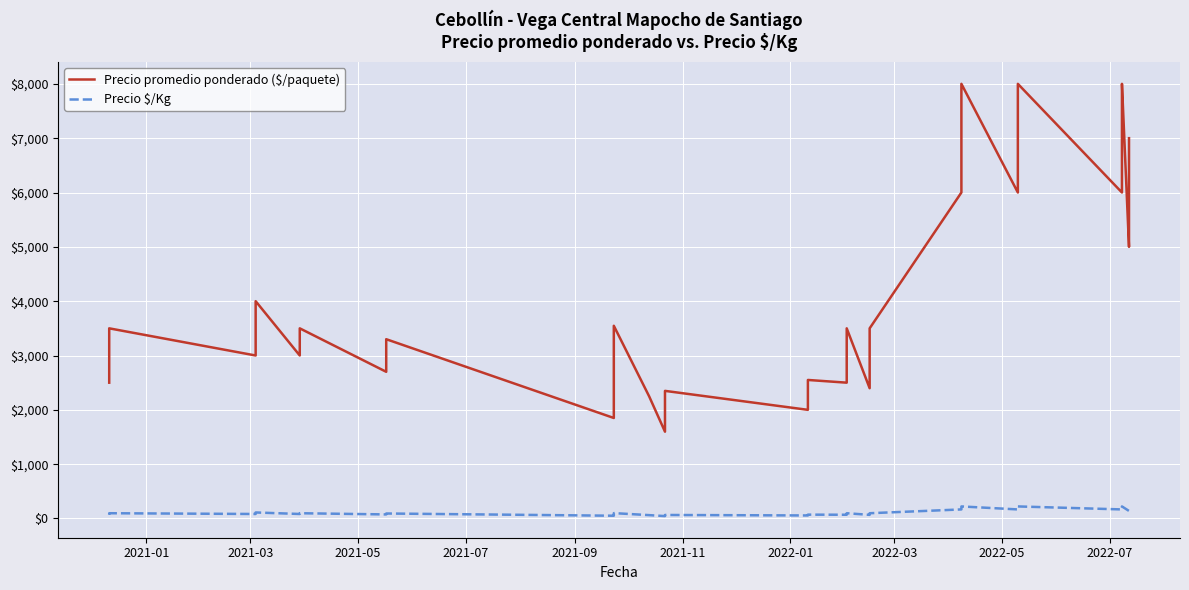

Which series has the largest range (max minus min)?

Precio promedio ponderado ($/paquete)